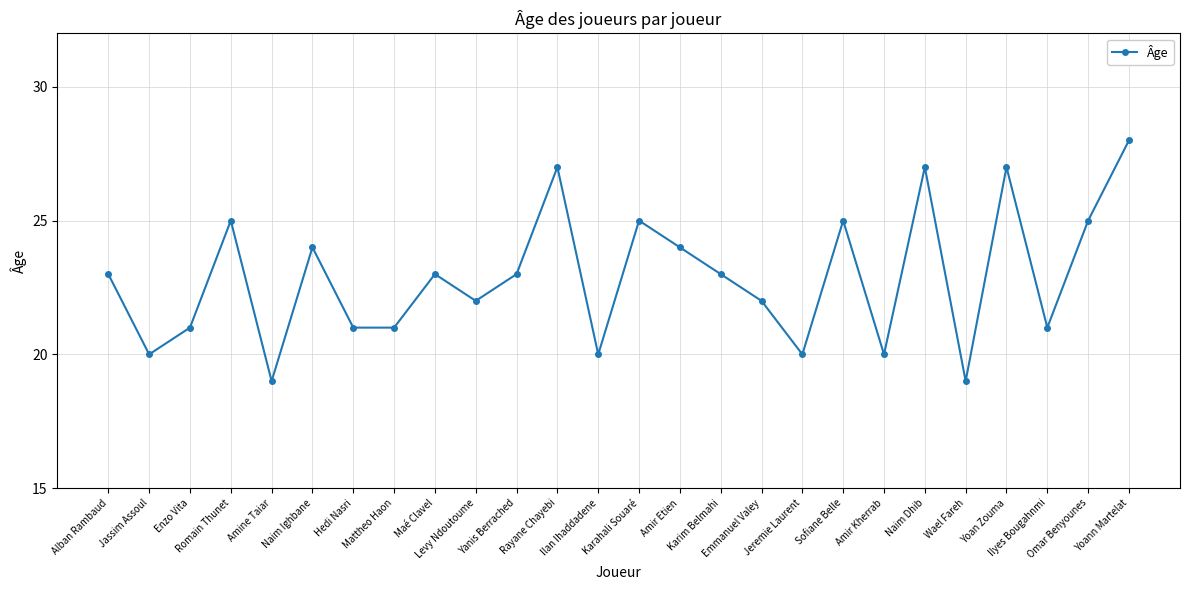

What is the ratio of the value at Enzo Vita to the value at Ilyes Bougahnmi?

1.0